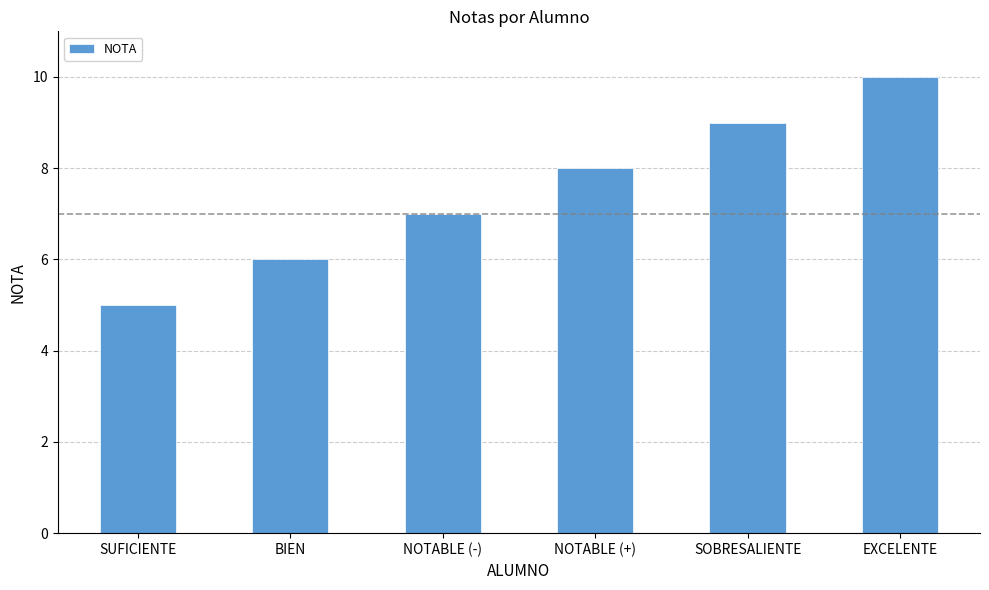

What is the change in value from BIEN to NOTABLE (+)?

+2